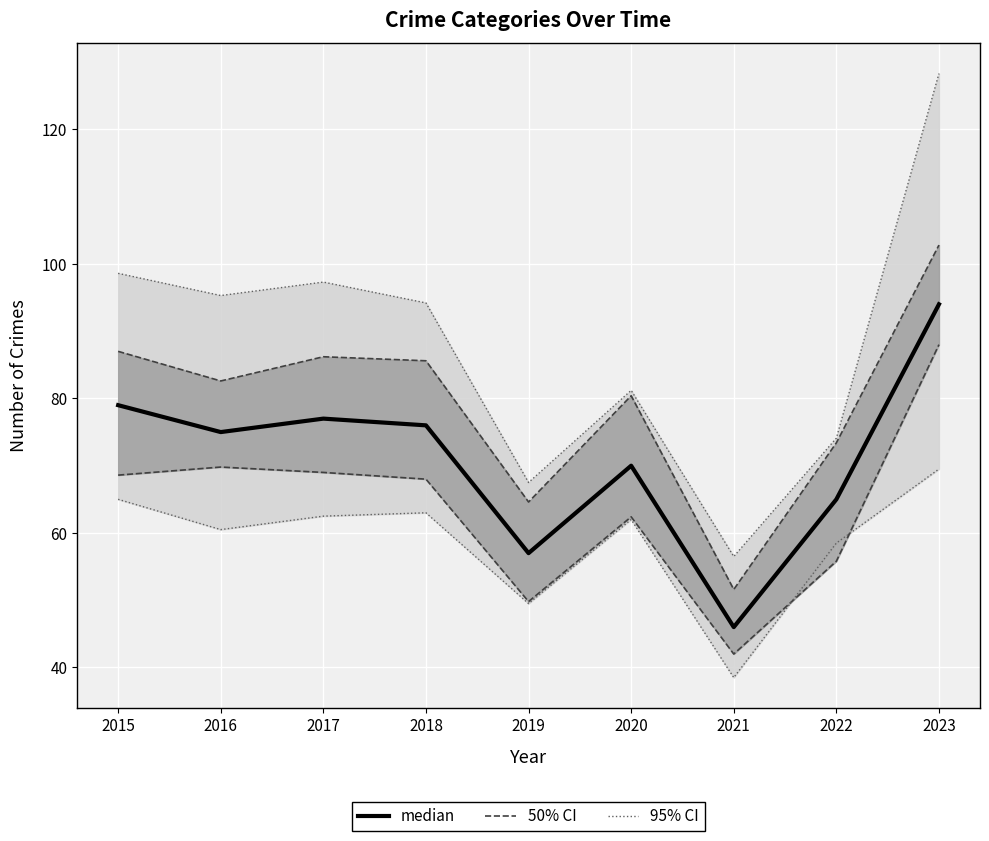

True or false: the data shows 119 at 2017.

False